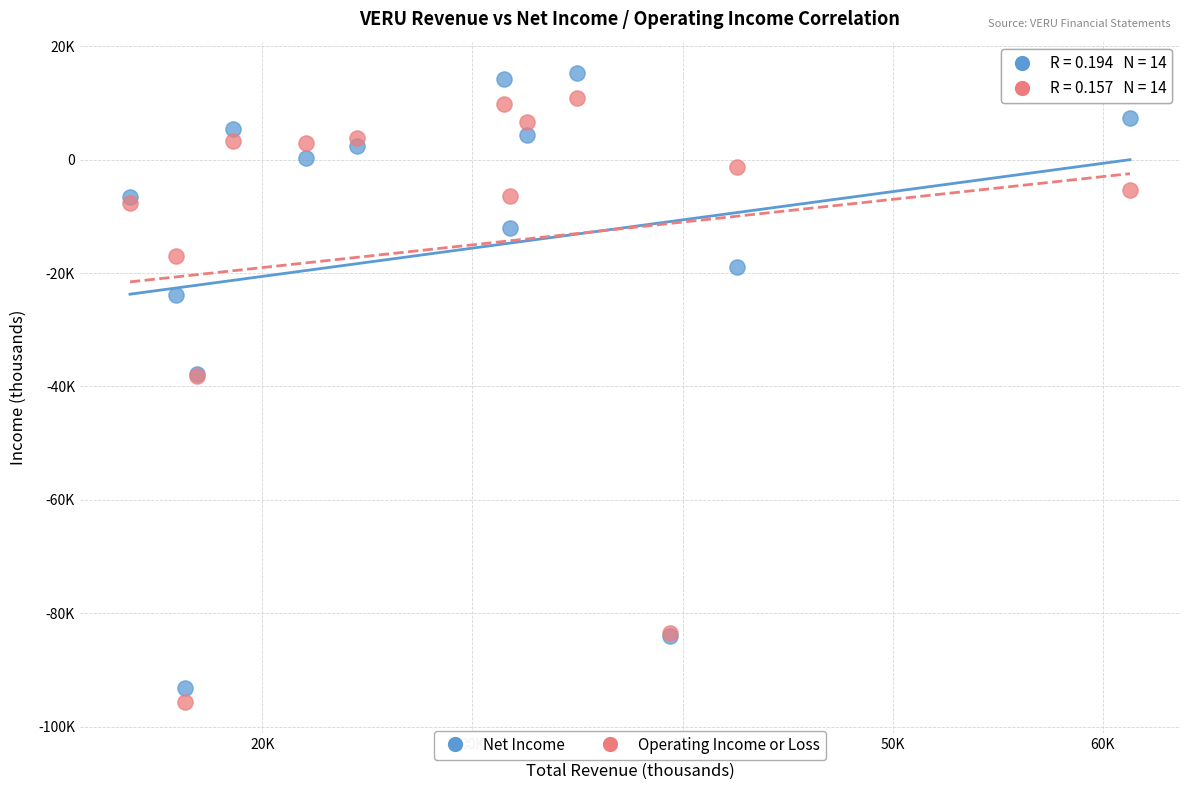

Which series has the widest spread of Y values?

Net Income